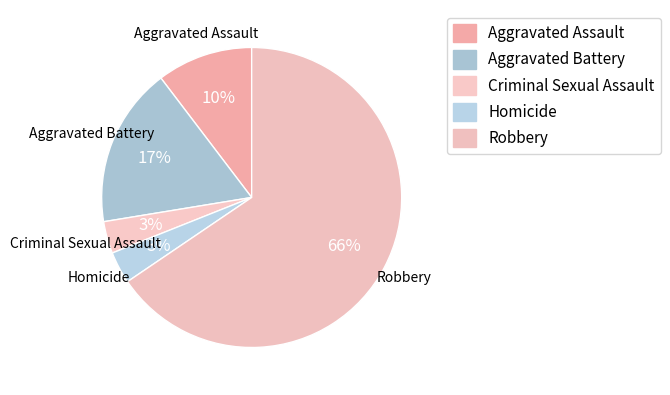

Count the number of slices in the pie.

5